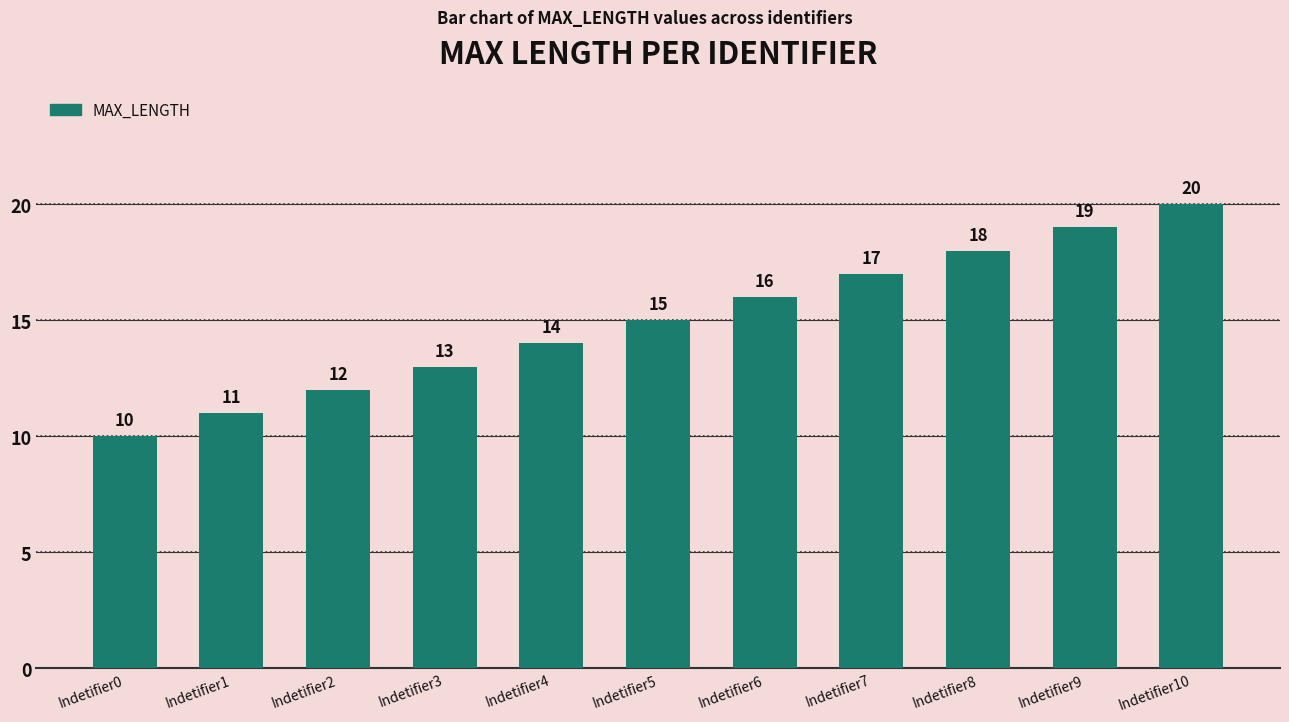

Reading right to left, transcribe all the data shown in this chart.

20	19	18	17	16	15	14	13	12	11	10